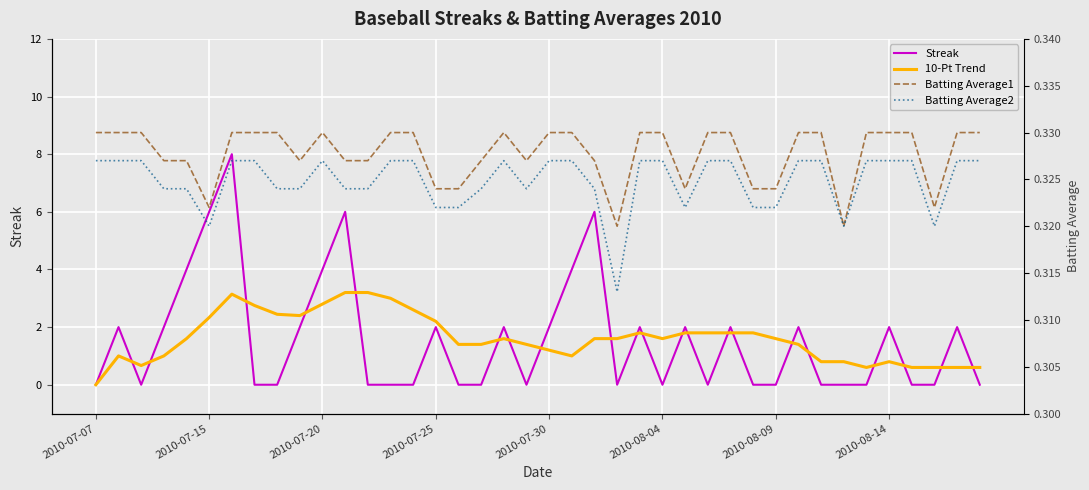

In Batting Average1, how many points are higher than both neighbors (excluding endpoints)?

2